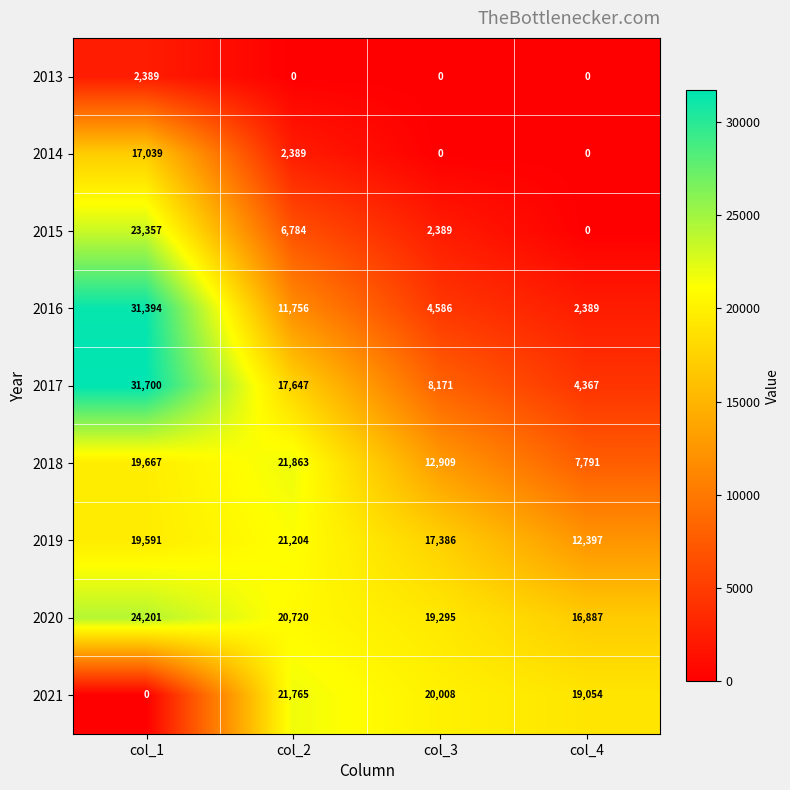

True or false: 2013 has a value of 0 at col_2.

True